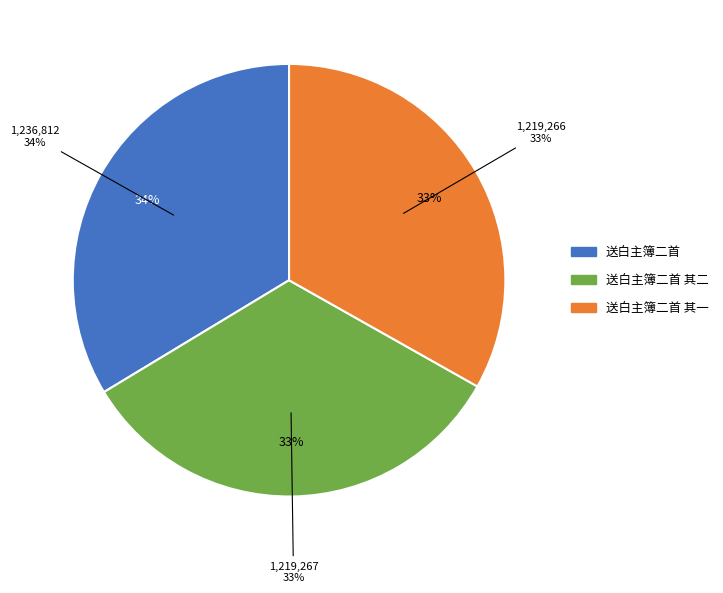

Count the number of slices in the pie.

3